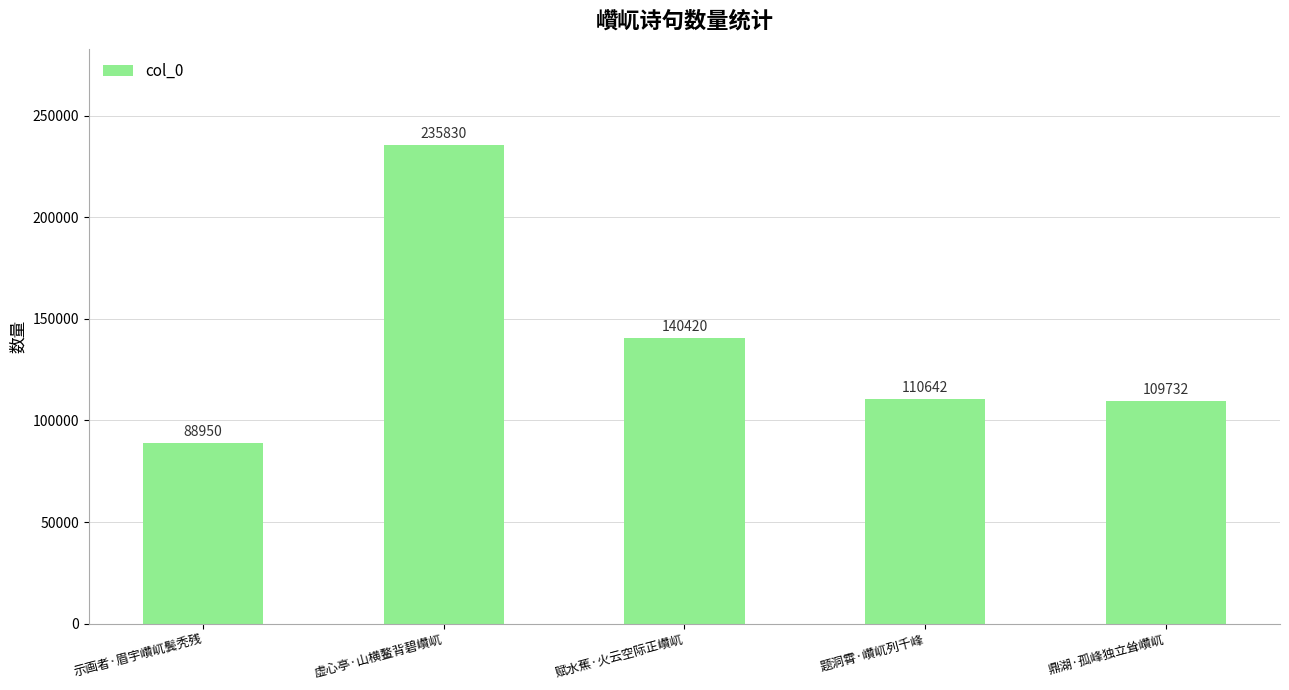

What is the sum of all values?

685574